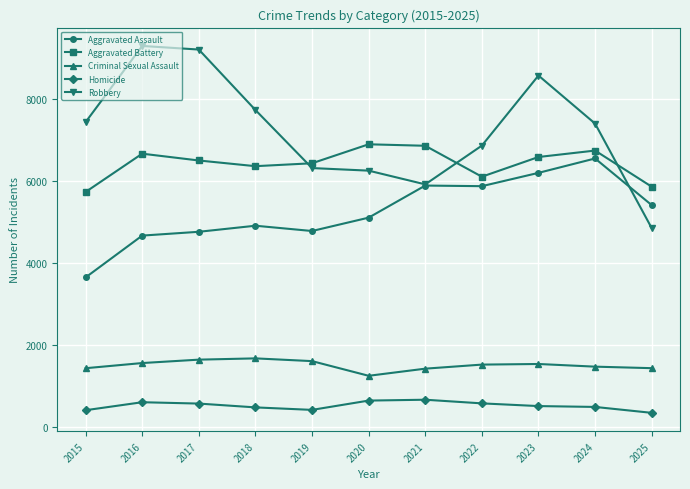

Count the number of categories in the chart.

11